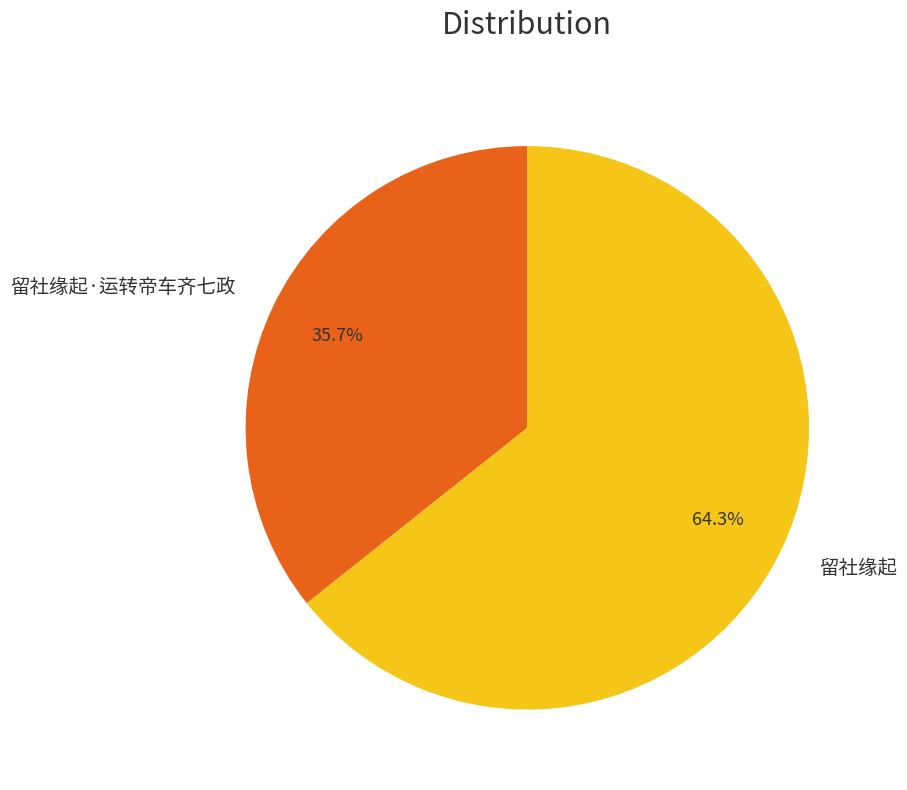

Which slice is the largest?

留社缘起